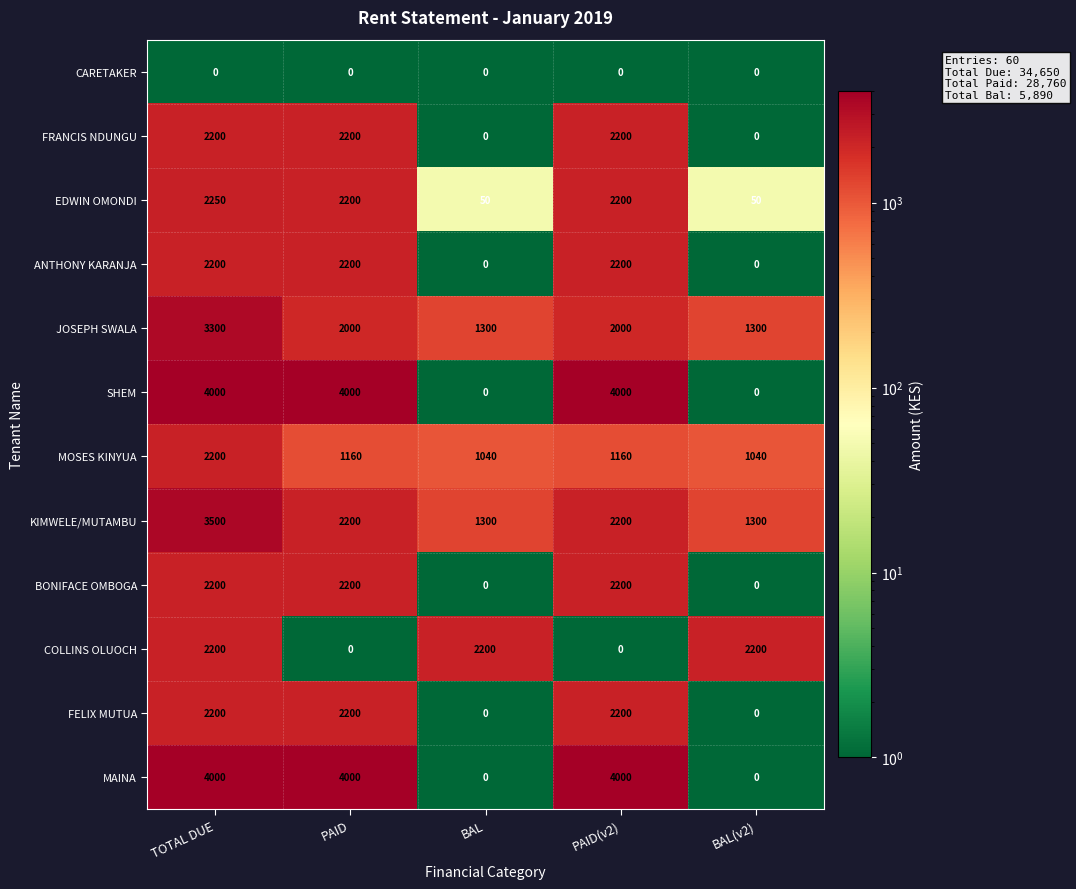

Which series changed the most between TOTAL DUE and PAID(v2)?

COLLINS OLUOCH